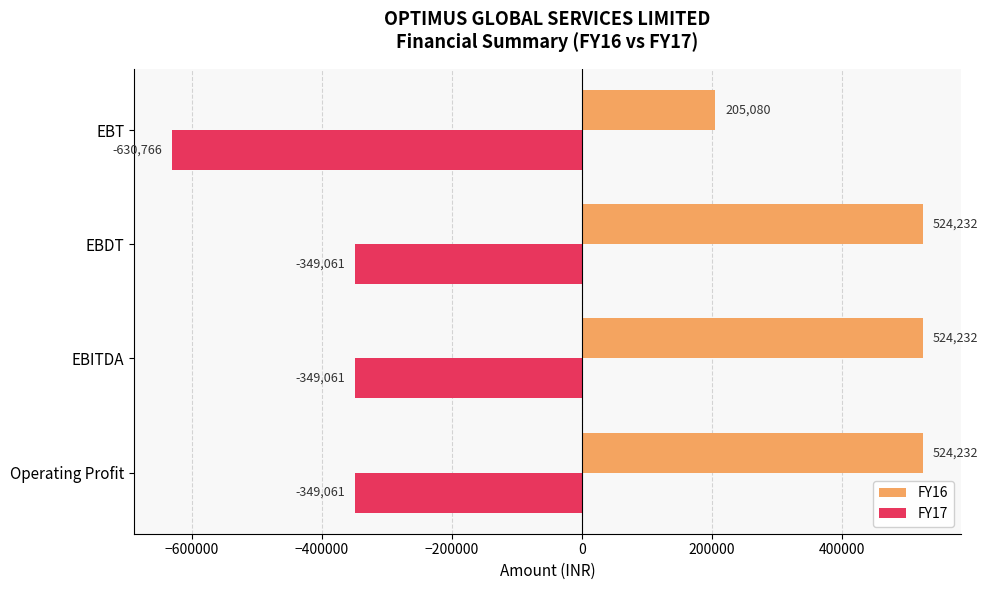

At how many categories does at least one series exceed 257650?

3